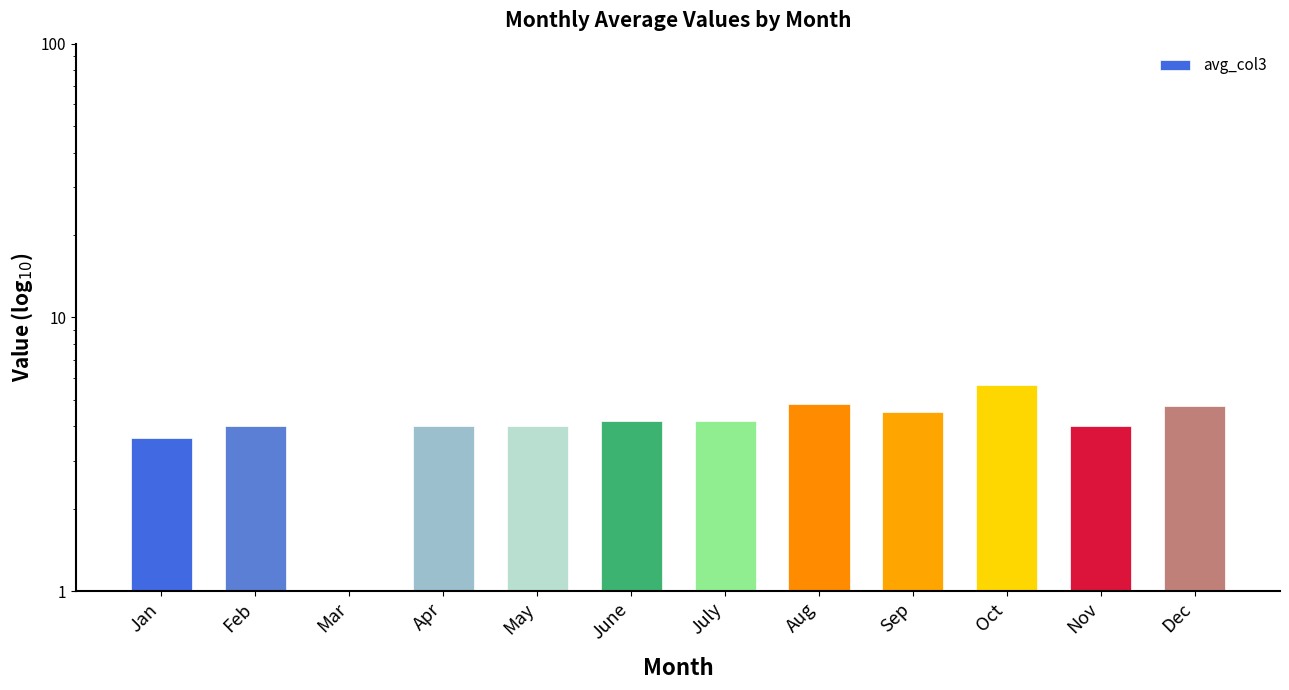

Reading right to left, what are all the values shown in this chart?

4.8	4.0	5.7	4.5	4.8	4.2	4.2	4.0	4.0	0.0	4.0	3.6